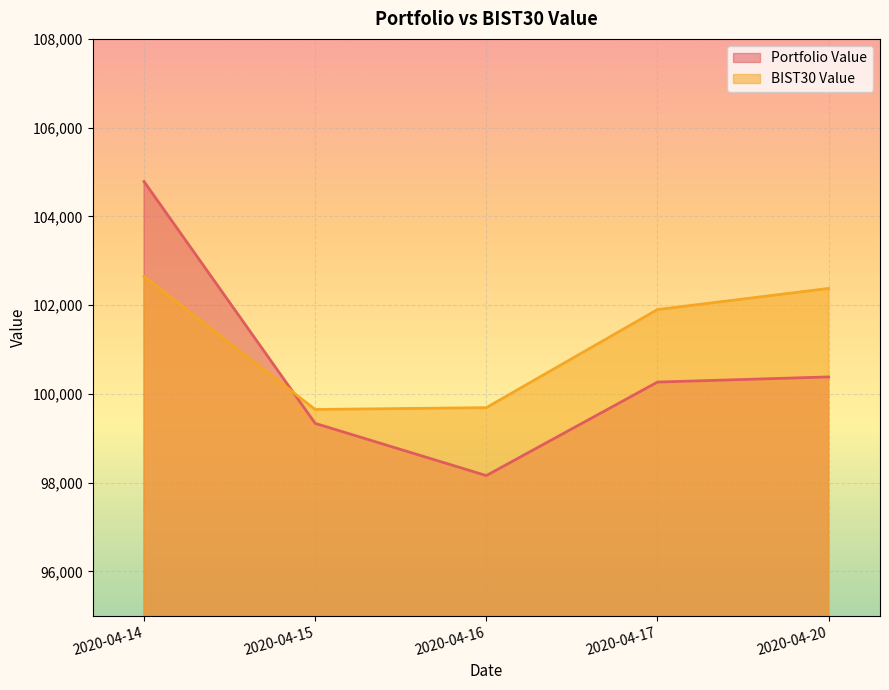

How many lines are shown in the chart?

2